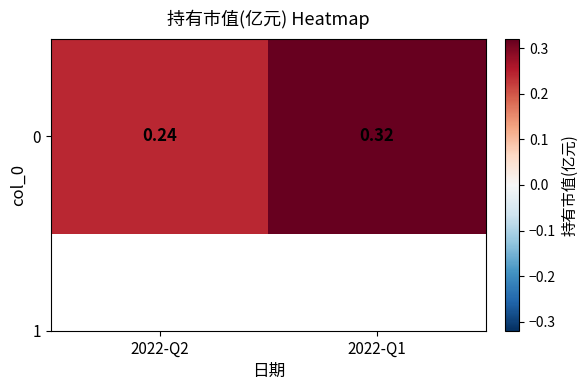

Is it true that the value at 2022-Q2 is 0.4?

False